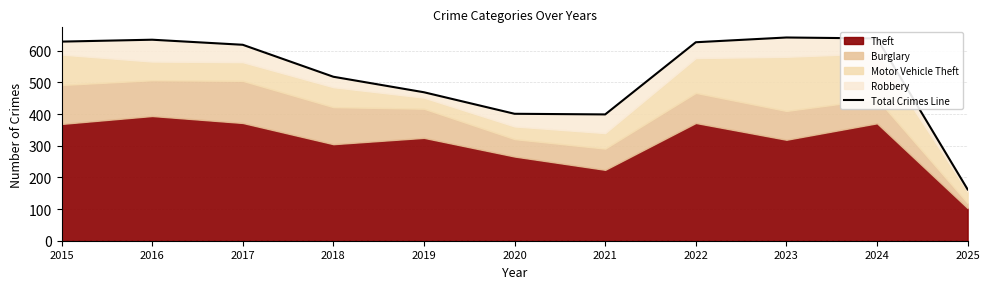

What is the change in value from 2020 to 2022?

+226